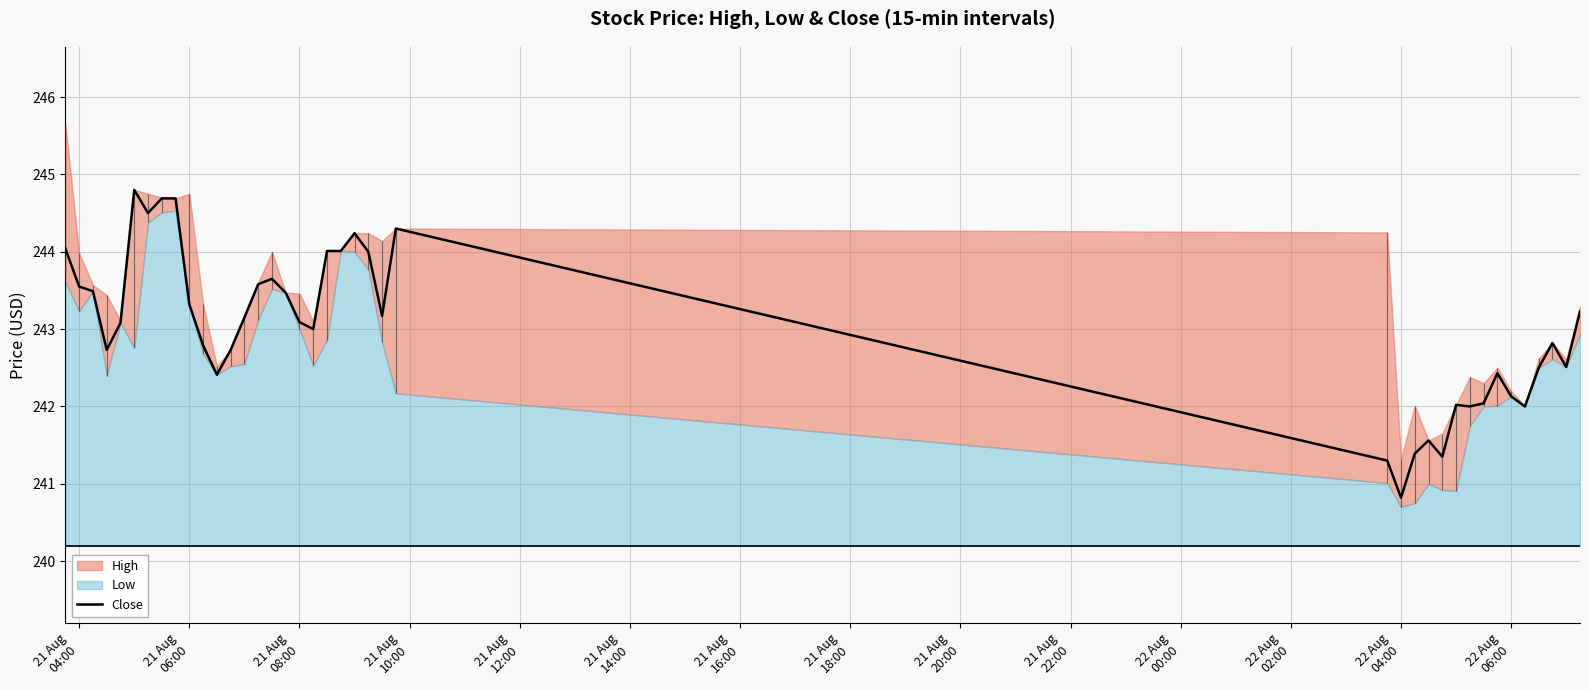

What is the average value?

243.0